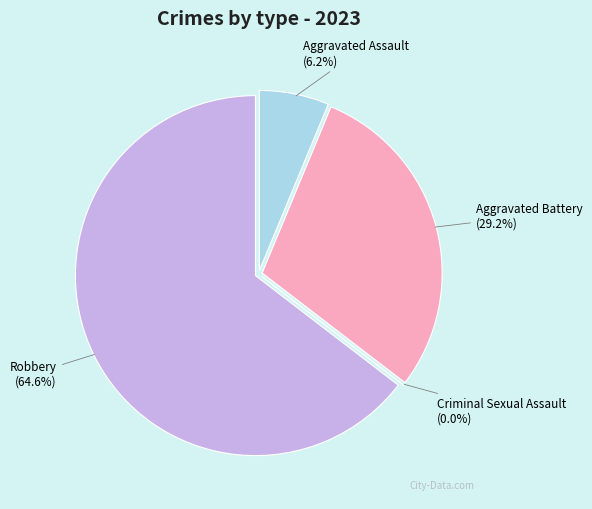

To the nearest percent, what is the difference between the largest and smallest slice percentages?

65%